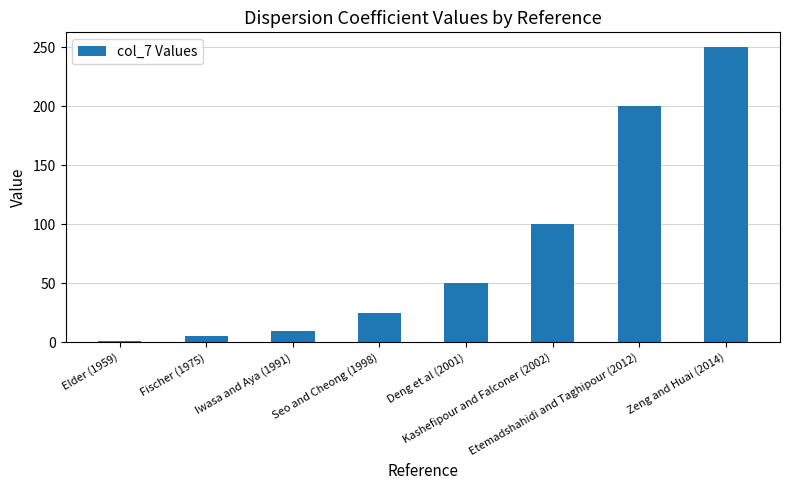

What is the change in value from Deng et al (2001) to Zeng and Huai (2014)?

+200